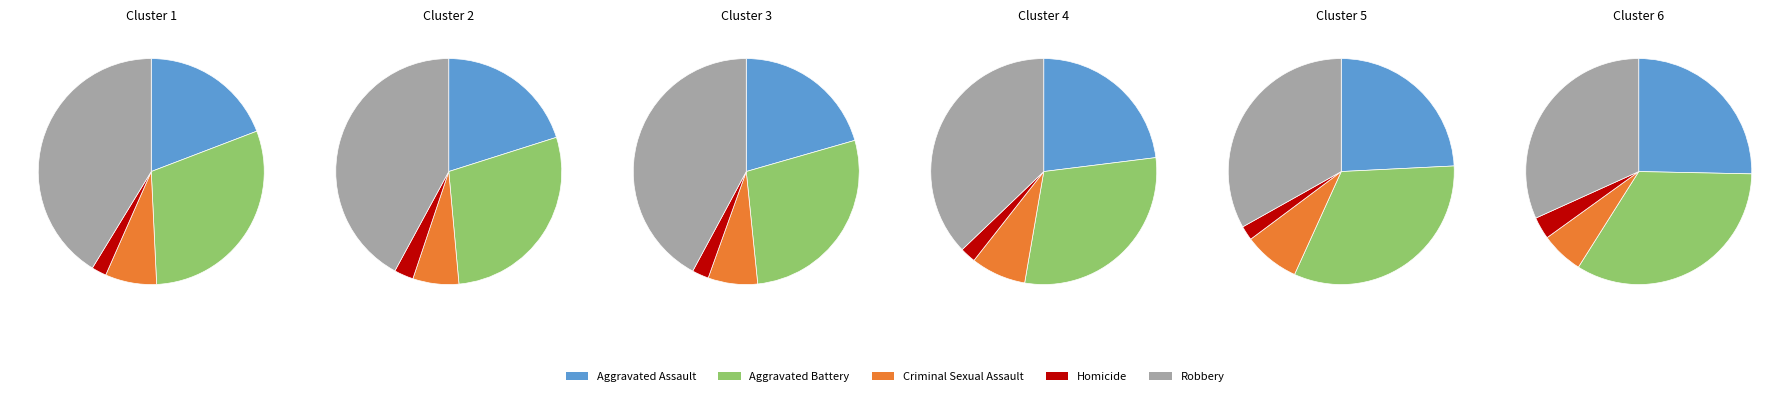

The Criminal Sexual Assault slice represents 7% of the pie. True or false?

True